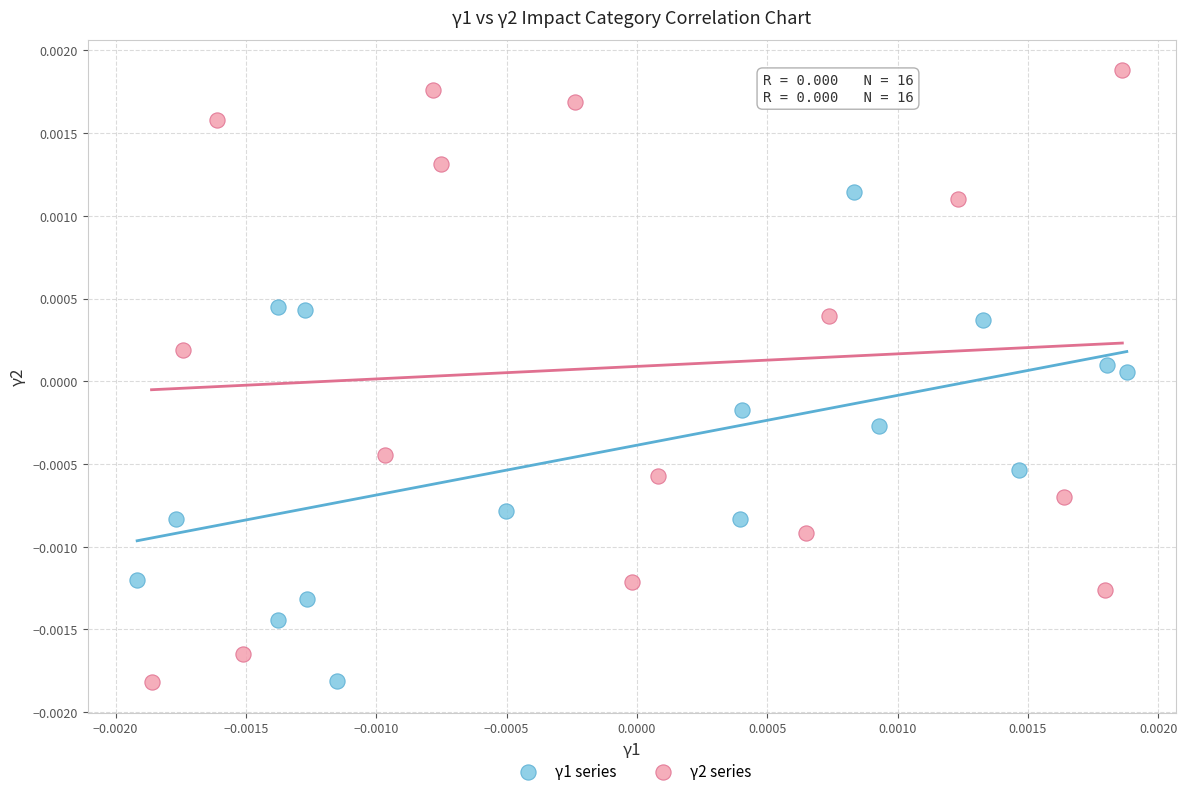

Which series contains the highest Y value?

γ2 series